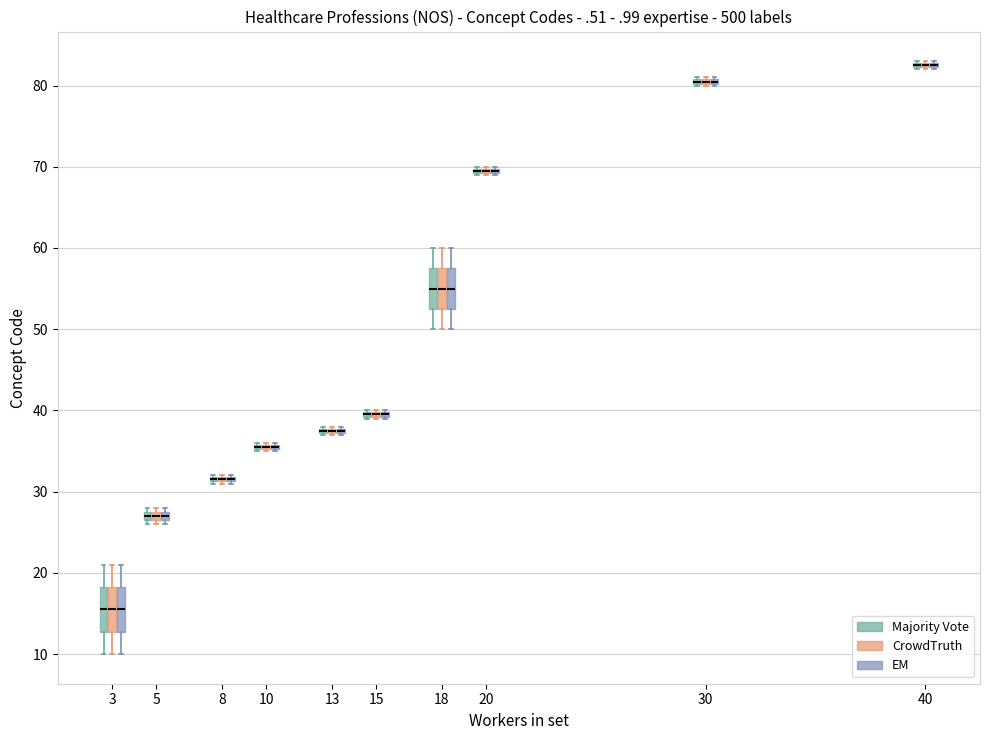

Where is the lower edge of the box for 40 (EM) on the y-axis? The values are not printed on the chart, so give them approximately, as read against the axis.

82